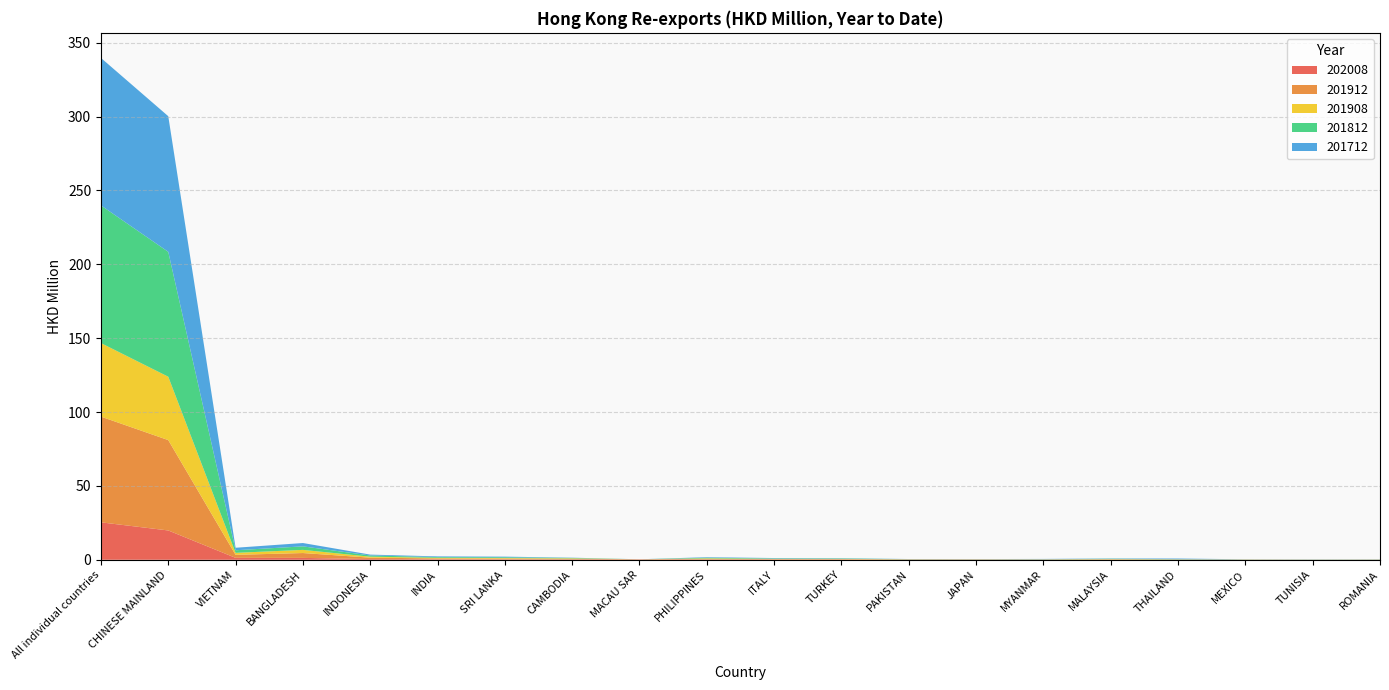

Reading left to right, what are all the values shown in this chart?

202008: All individual countries=25.3	CHINESE MAINLAND=19.8	VIETNAM=1.3	BANGLADESH=1.3	INDONESIA=0.5	INDIA=0.3	SRI LANKA=0.3	CAMBODIA=0.2	MACAU SAR=0.2	PHILIPPINES=0.2	ITALY=0.2	TURKEY=0.1	PAKISTAN=0.1	JAPAN=0.1	MYANMAR=0.1	MALAYSIA=0.1	THAILAND=0.1	MEXICO=0.0	TUNISIA=0.0	ROMANIA=0.0
201912: All individual countries=71.6	CHINESE MAINLAND=61.2	VIETNAM=2.0	BANGLADESH=3.3	INDONESIA=0.9	INDIA=0.6	SRI LANKA=0.5	CAMBODIA=0.4	MACAU SAR=0.1	PHILIPPINES=0.5	ITALY=0.3	TURKEY=0.3	PAKISTAN=0.1	JAPAN=0.1	MYANMAR=0.1	MALAYSIA=0.2	THAILAND=0.1	MEXICO=0.1	TUNISIA=0.1	ROMANIA=0.1
201908: All individual countries=49.8	CHINESE MAINLAND=42.9	VIETNAM=1.3	BANGLADESH=2.1	INDONESIA=0.6	INDIA=0.4	SRI LANKA=0.4	CAMBODIA=0.3	MACAU SAR=0.0	PHILIPPINES=0.3	ITALY=0.2	TURKEY=0.2	PAKISTAN=0.1	JAPAN=0.1	MYANMAR=0.1	MALAYSIA=0.2	THAILAND=0.1	MEXICO=0.1	TUNISIA=0.0	ROMANIA=0.1
201812: All individual countries=93.2	CHINESE MAINLAND=84.5	VIETNAM=1.8	BANGLADESH=2.4	INDONESIA=0.8	INDIA=0.5	SRI LANKA=0.5	CAMBODIA=0.3	MACAU SAR=0.0	PHILIPPINES=0.4	ITALY=0.3	TURKEY=0.3	PAKISTAN=0.1	JAPAN=0.1	MYANMAR=0.1	MALAYSIA=0.2	THAILAND=0.2	MEXICO=0.1	TUNISIA=0.1	ROMANIA=0.1
201712: All individual countries=99.8	CHINESE MAINLAND=91.8	VIETNAM=1.7	BANGLADESH=2.3	INDONESIA=0.6	INDIA=0.5	SRI LANKA=0.4	CAMBODIA=0.1	MACAU SAR=0.0	PHILIPPINES=0.4	ITALY=0.3	TURKEY=0.2	PAKISTAN=0.1	JAPAN=0.1	MYANMAR=0.2	MALAYSIA=0.2	THAILAND=0.4	MEXICO=0.1	TUNISIA=0.1	ROMANIA=0.1